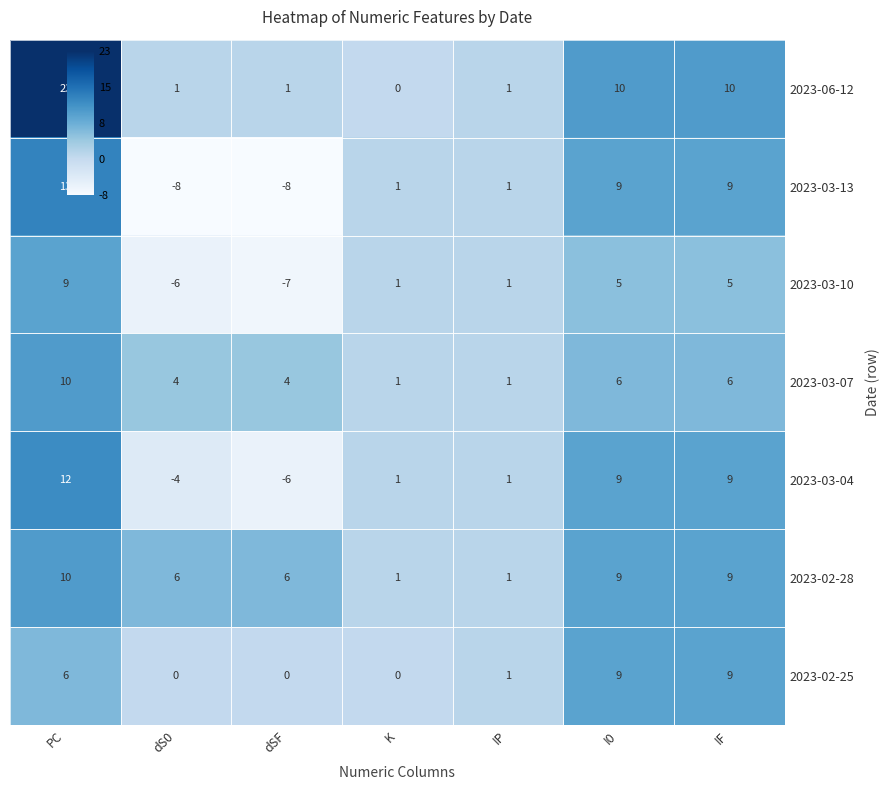

At dS0, list the series in order from smallest to largest.

2023-03-13, 2023-03-10, 2023-03-04, 2023-02-25, 2023-06-12, 2023-03-07, 2023-02-28